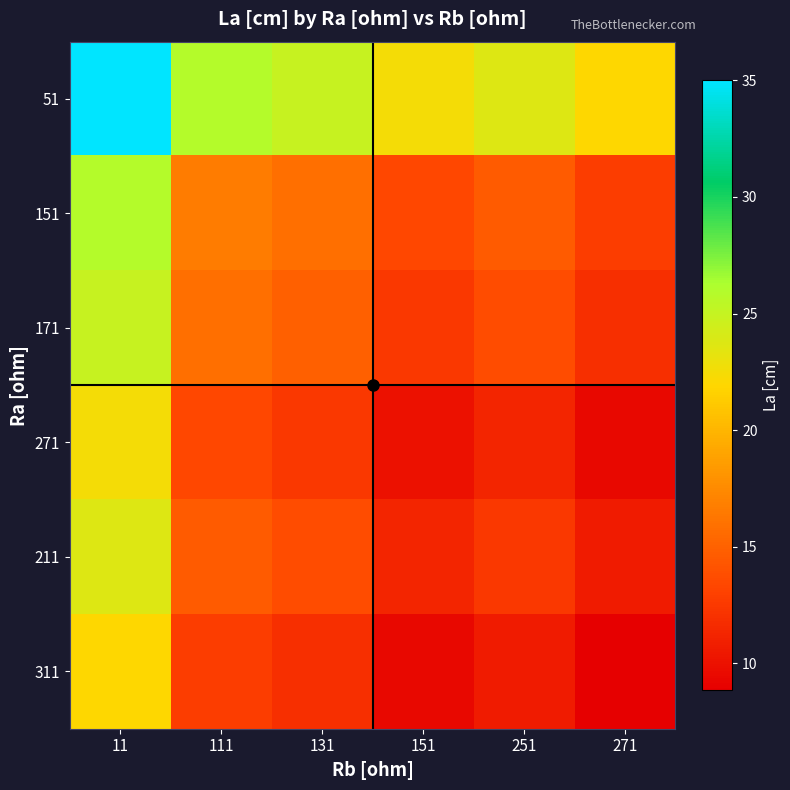

At 131, list the series in order from largest to smallest.

51, 151, 171, 211, 271, 311